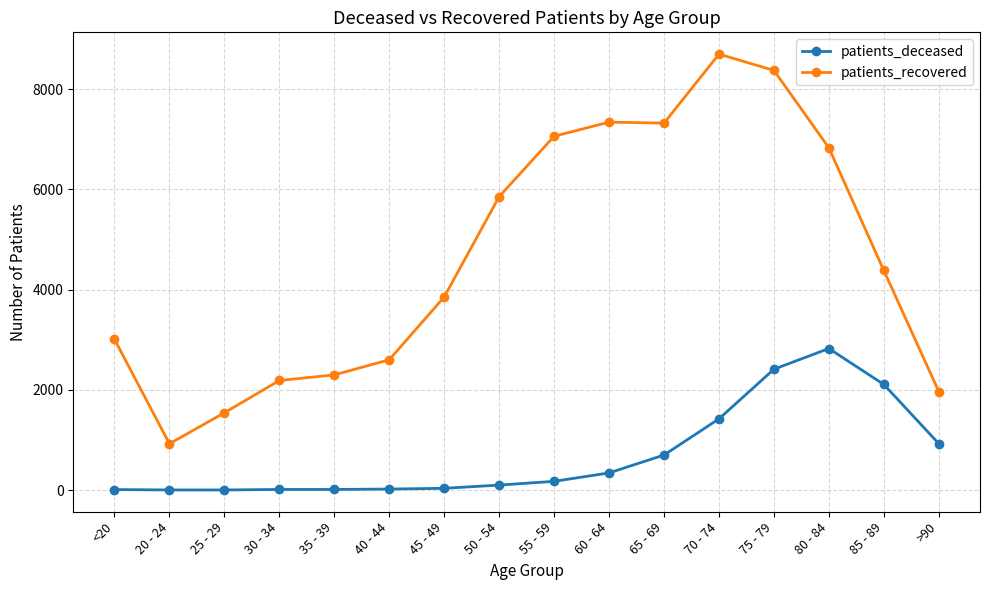

True or false: patients_deceased and patients_recovered intersect in this chart.

False